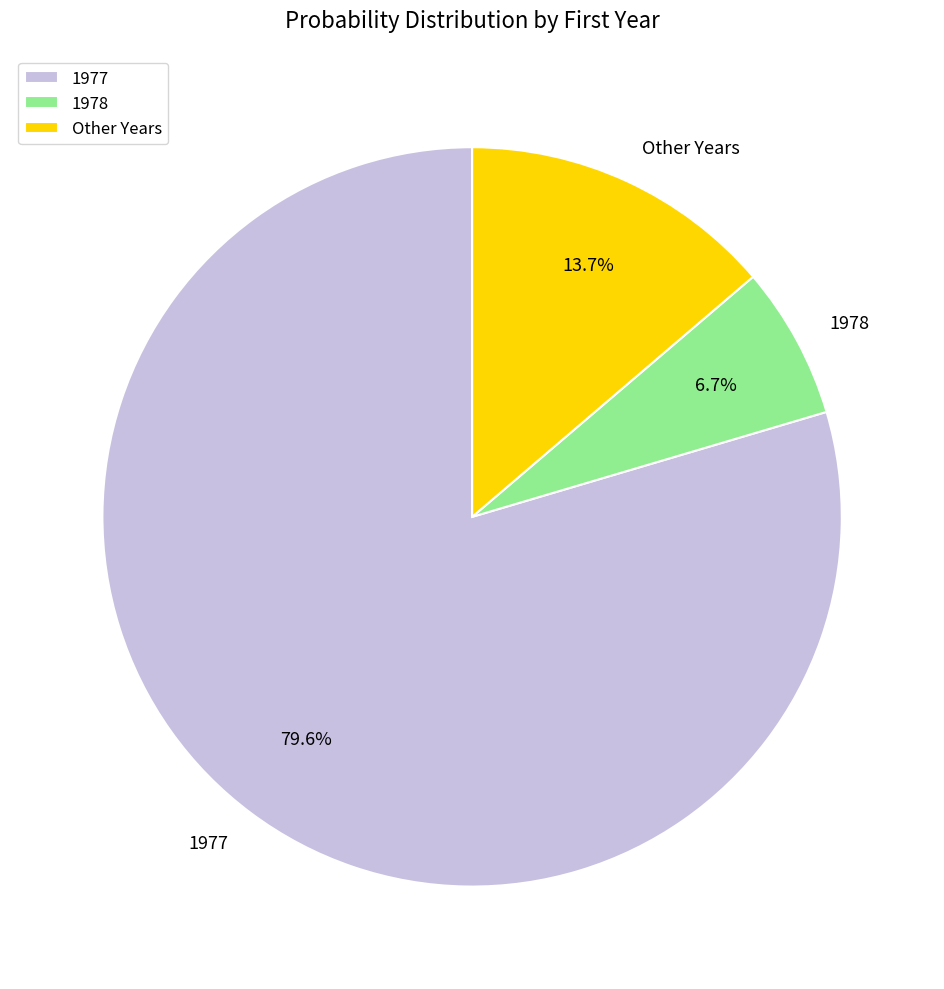

Which slice is the largest?

1977